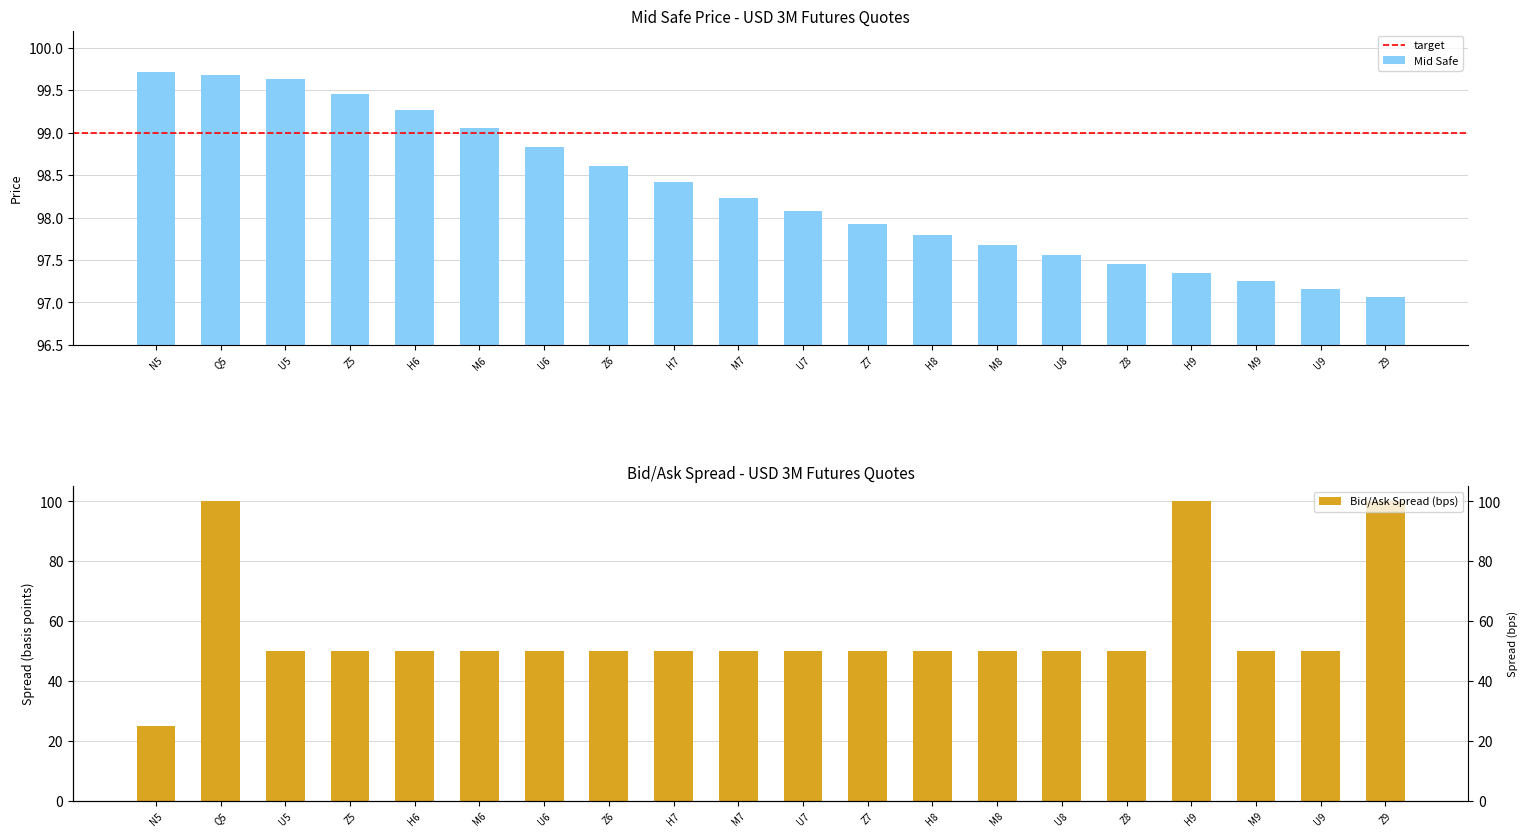

What is the average value of the Mid Safe series?

98.3